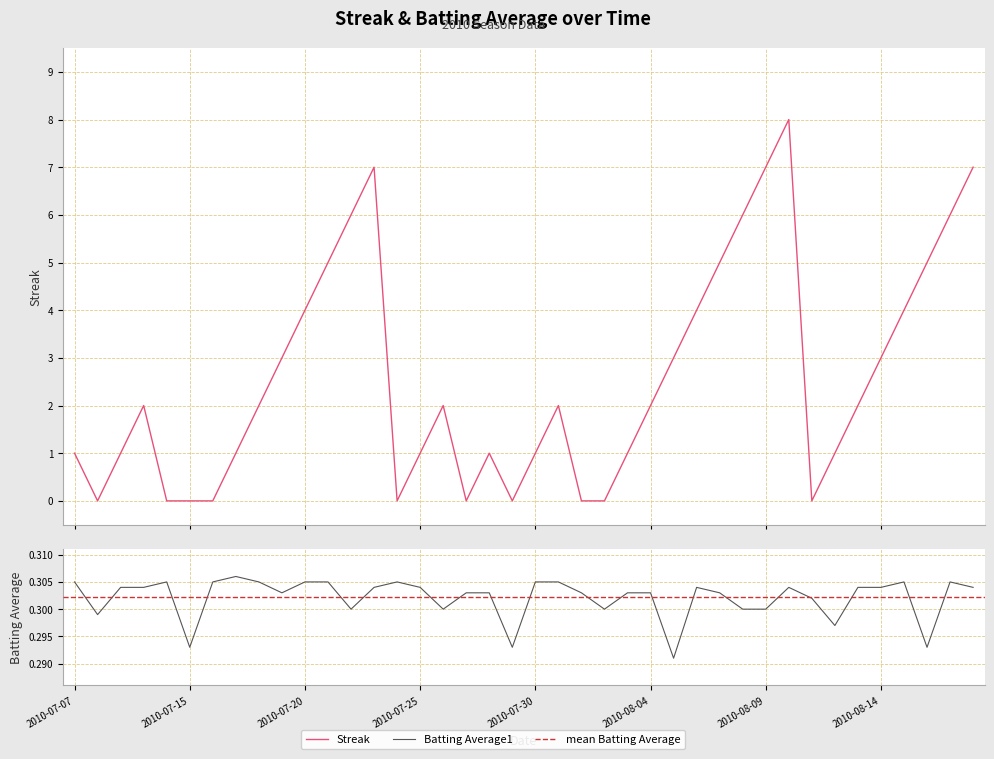

In Batting Average1, how many points are higher than both neighbors (excluding endpoints)?

7